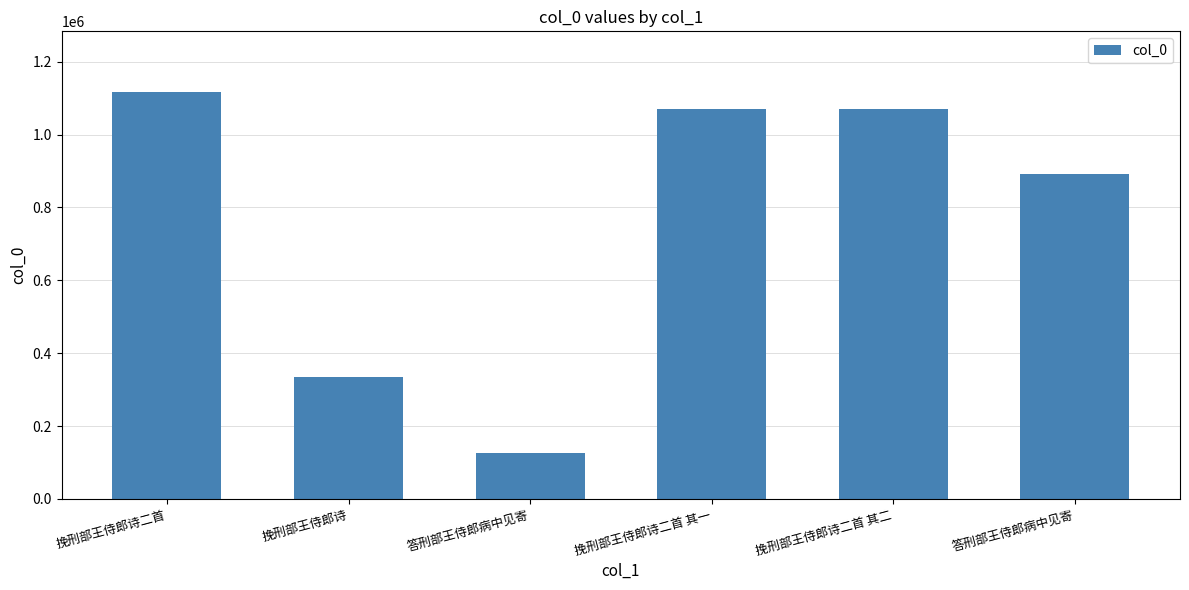

What is the greatest value displayed?

1116150